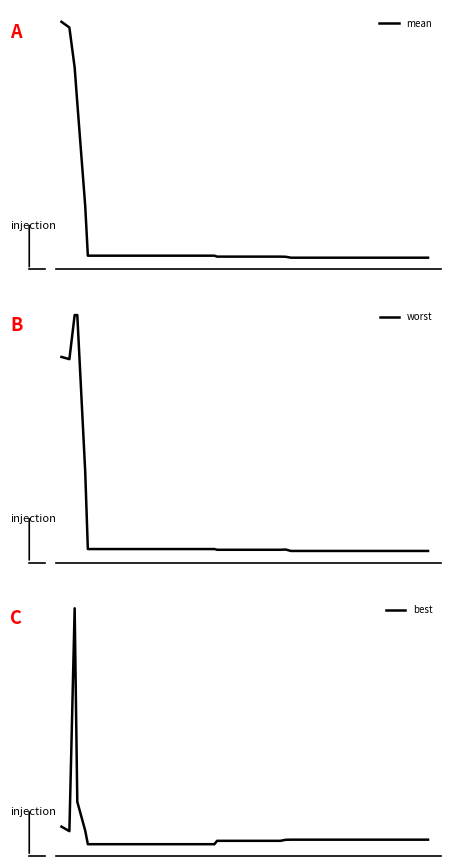

How many interior local valleys does the worst series have?

1